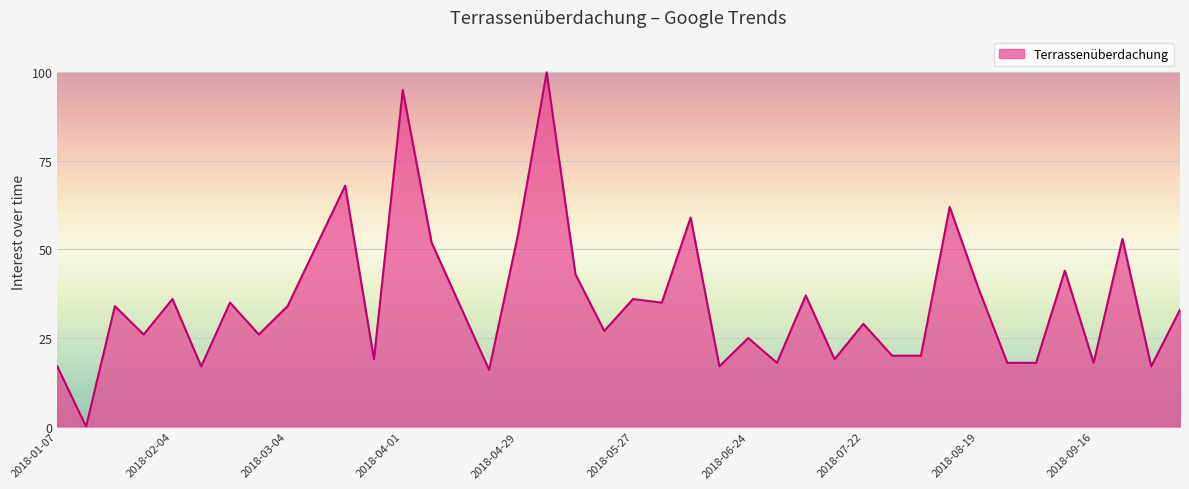

What is the greatest value displayed?

100